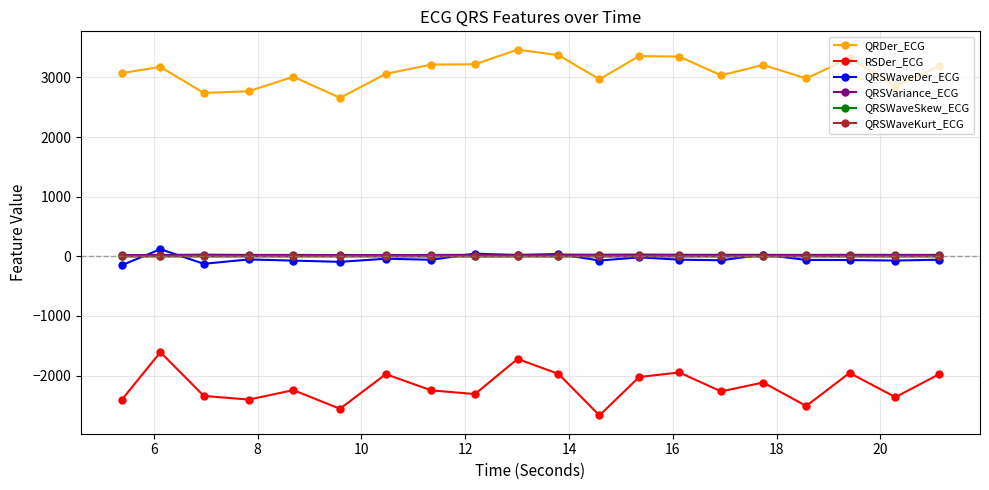

What is the value of the RSDer_ECG point at the 3rd from the left?

-2339.7